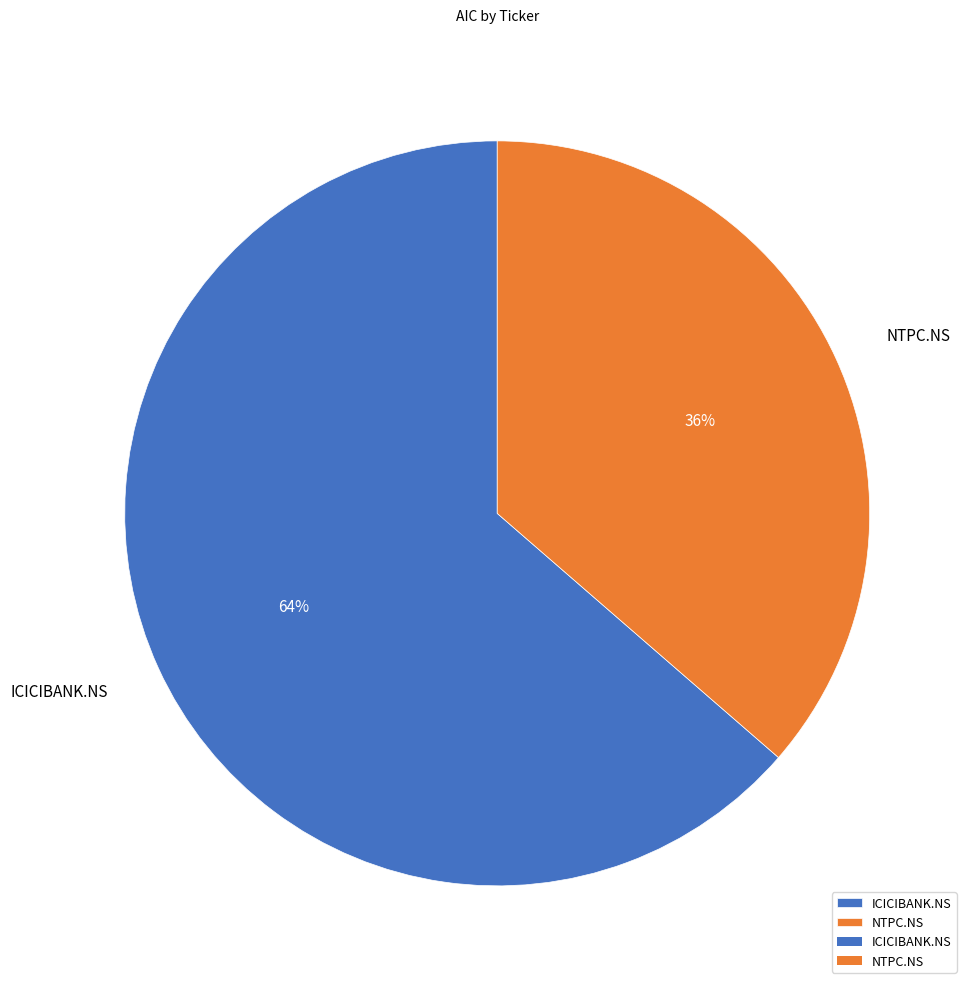

Is it true that NTPC.NS is 24% of the pie?

False